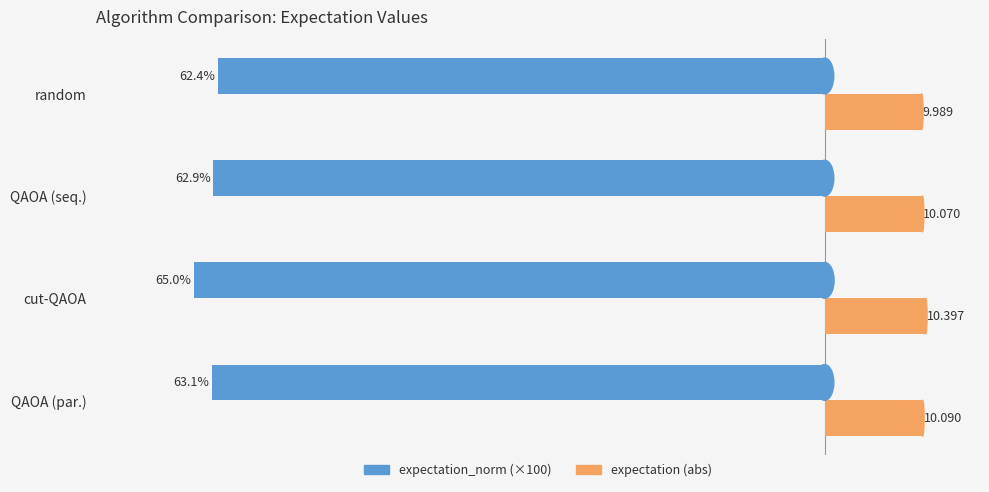

Which category has the highest value across all series?

cut-QAOA